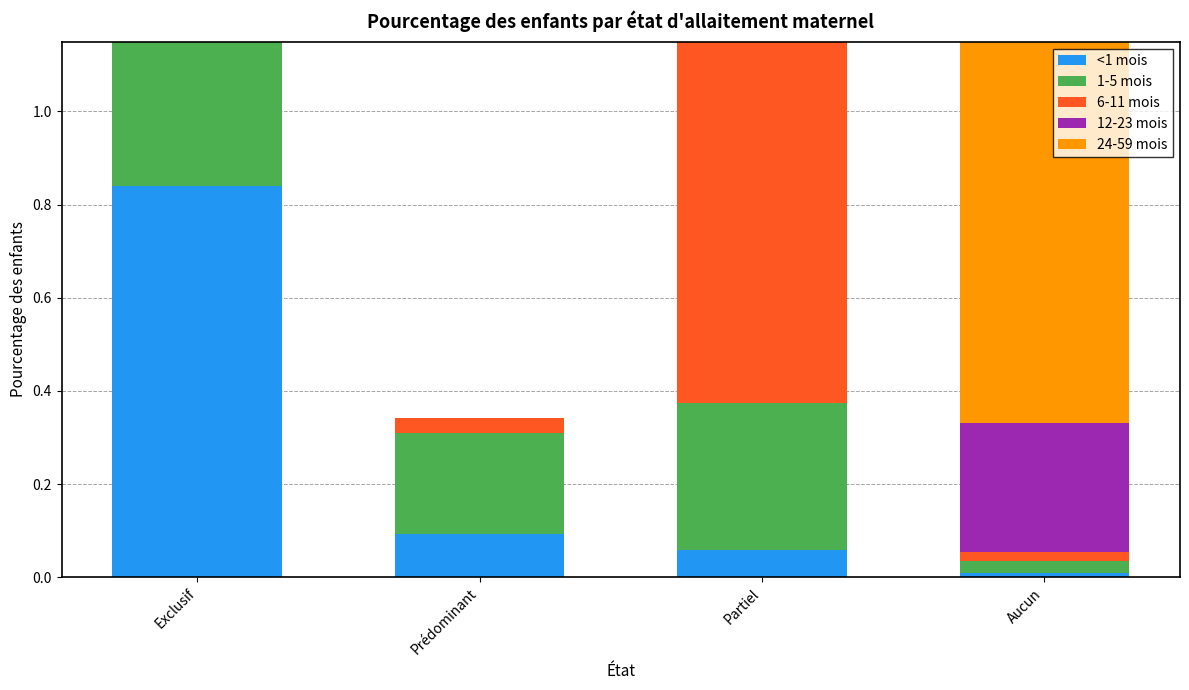

What is the highest value of the 1-5 mois series?

0.4